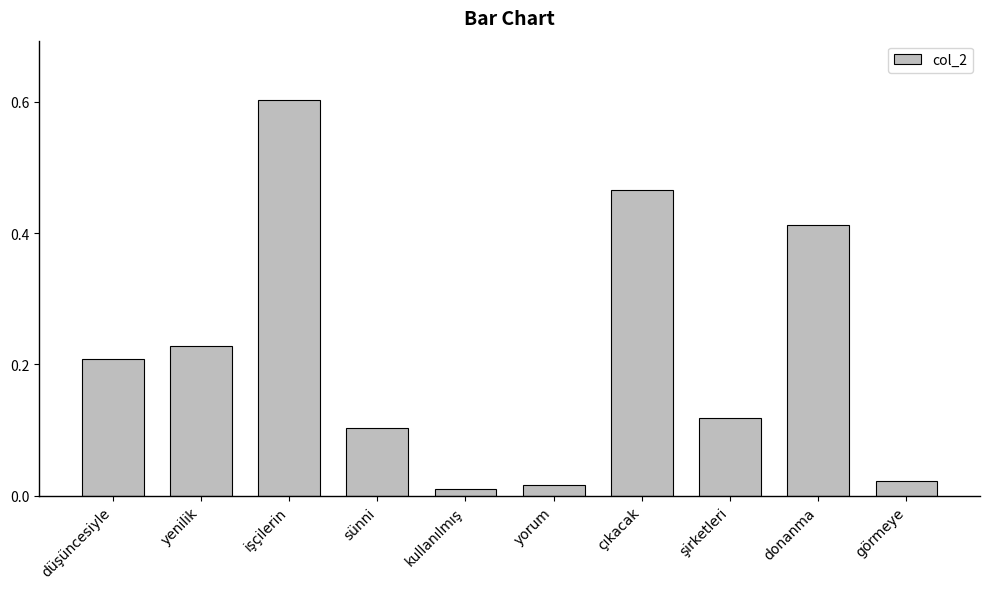

What is the sum of all values?

2.2